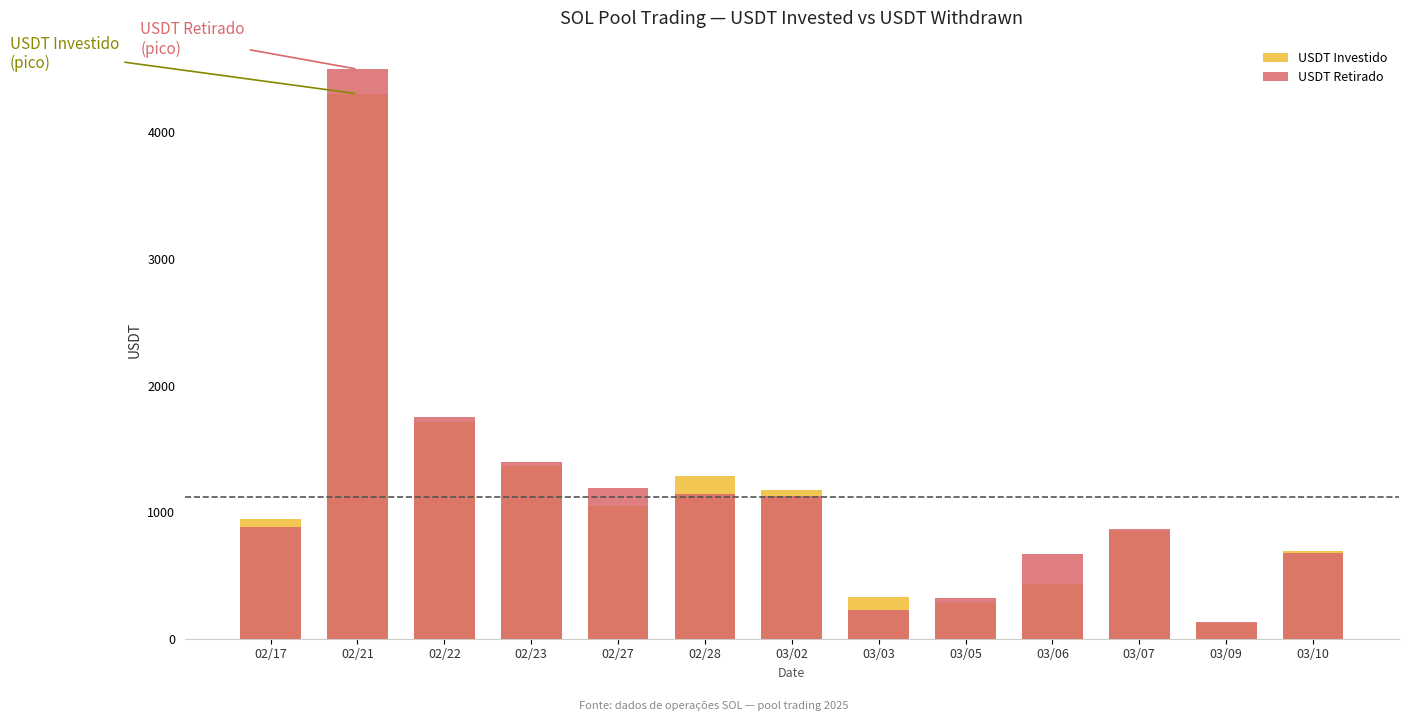

How many data points in USDT Investido are above 944?

7